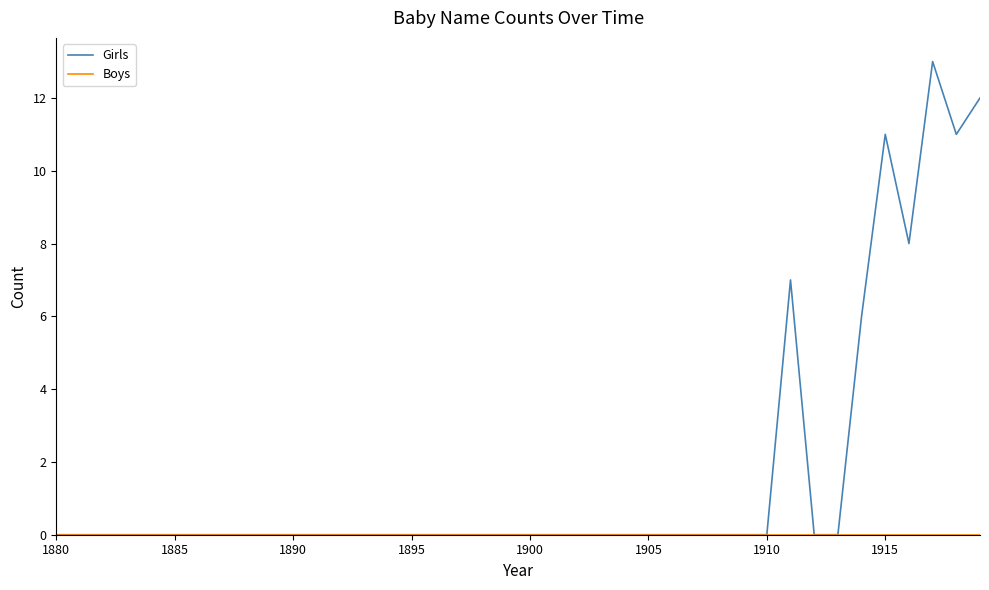

Which series has the largest range (max minus min)?

Girls